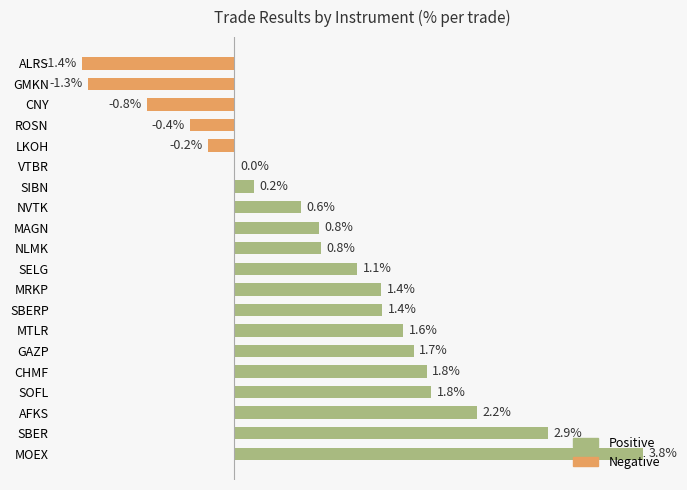

Which label corresponds to the largest value in the chart?

MOEX